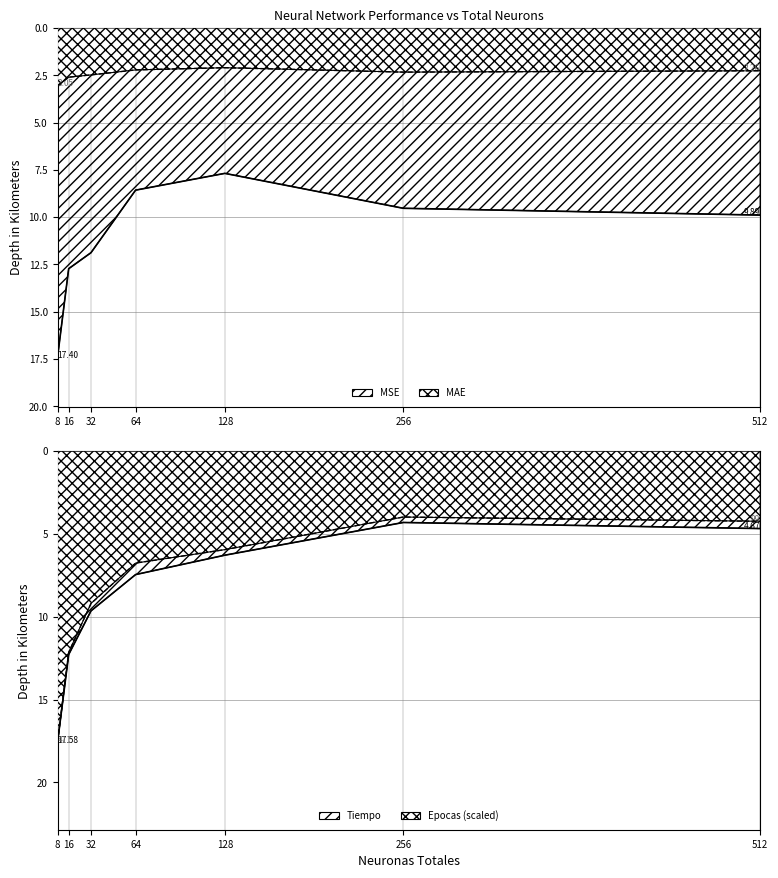

Is the value of MSE at 8 greater than the value of Epocas at 512?

Yes